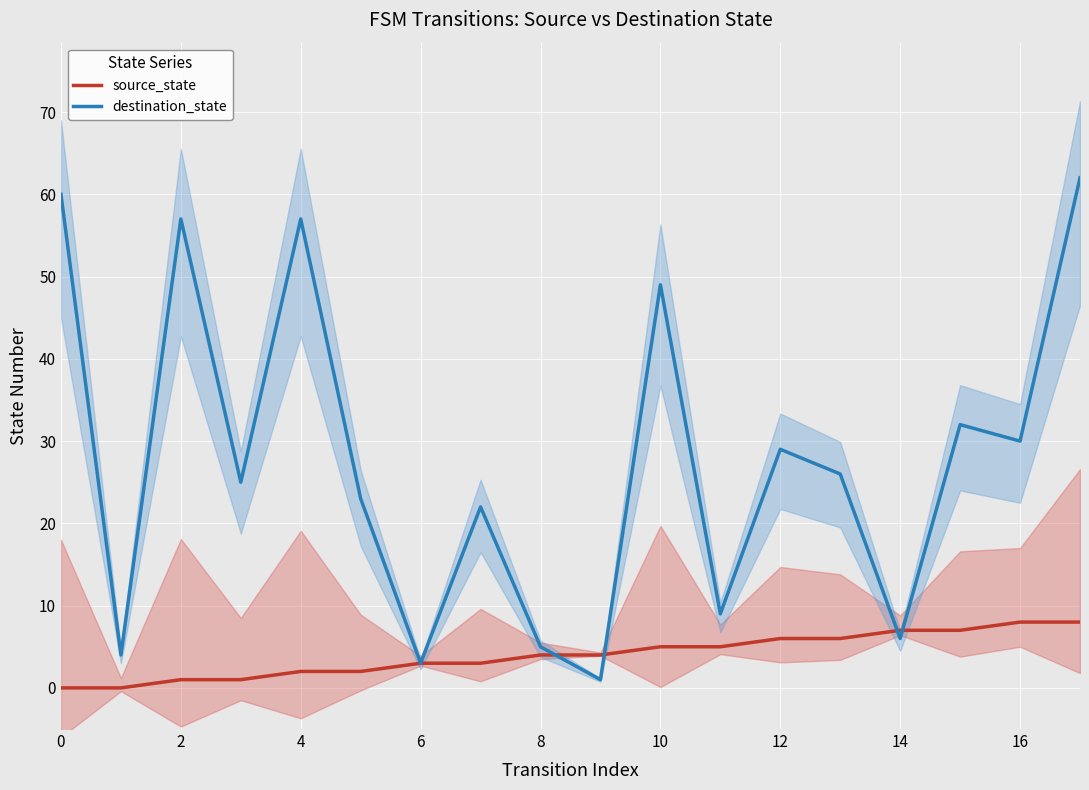

The destination_state series shows 29 at 12. True or false?

True